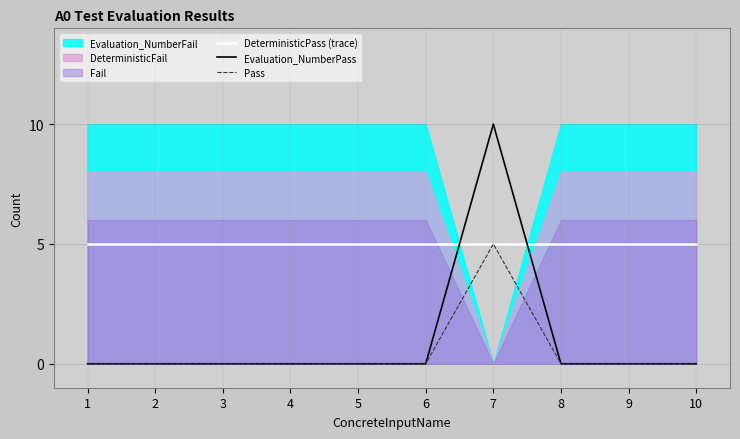

How many positive values does the Pass series have?

1